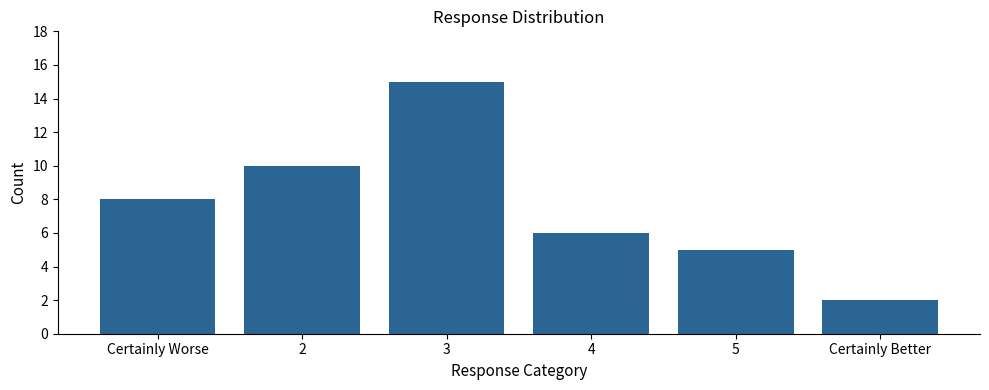

Reading left to right, what are all the values shown in this chart?

Certainly Worse=8	2=10	3=15	4=6	5=5	Certainly Better=2